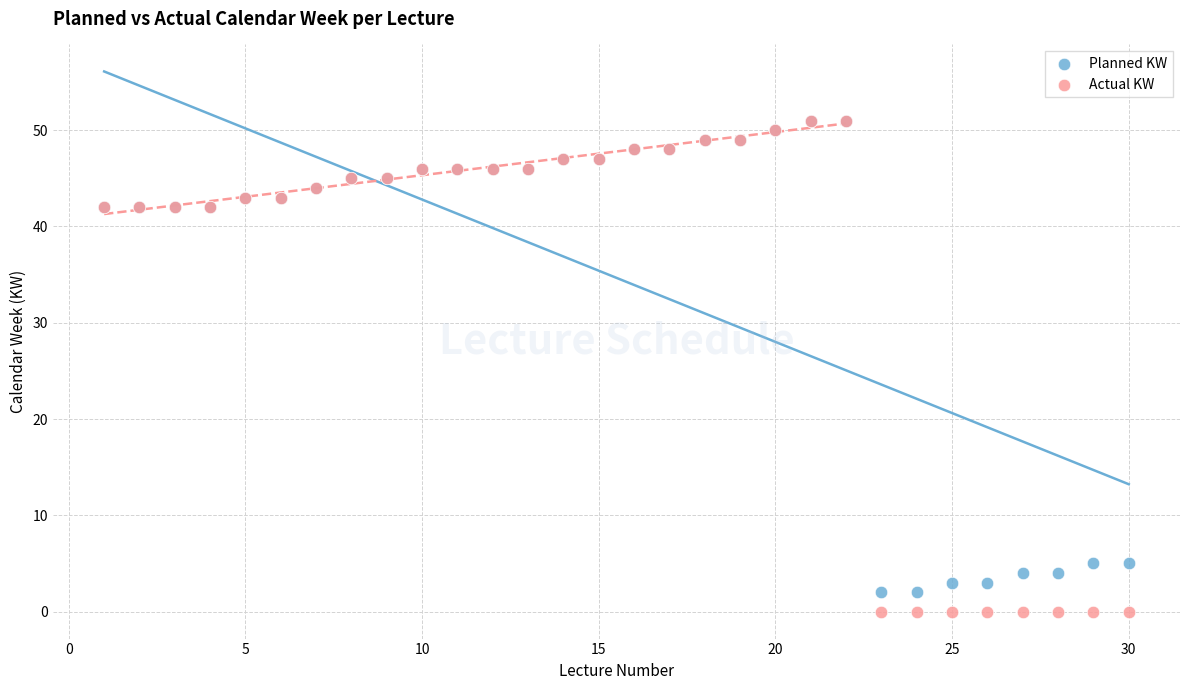

Which series has the largest Y range (max minus min)?

Actual KW